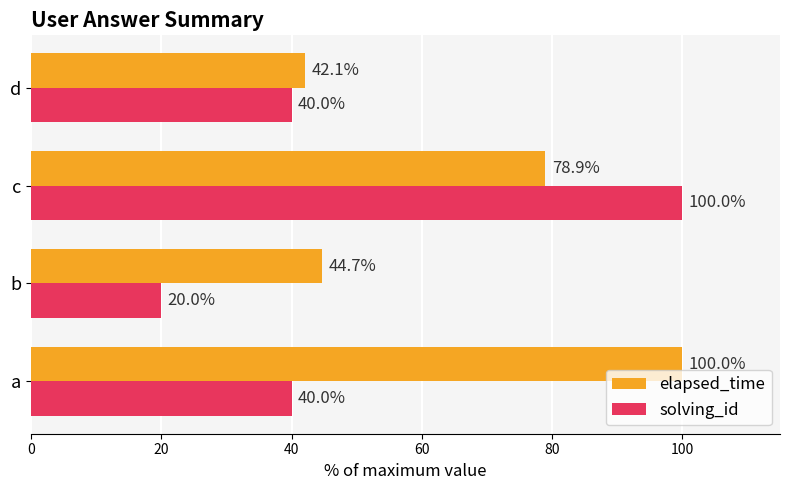

What is the lowest value of the elapsed_time series?

42.1